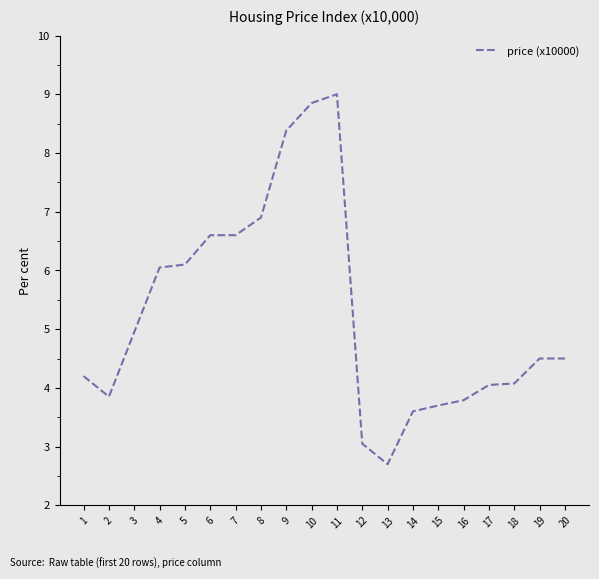

How many values exceed 4?

14